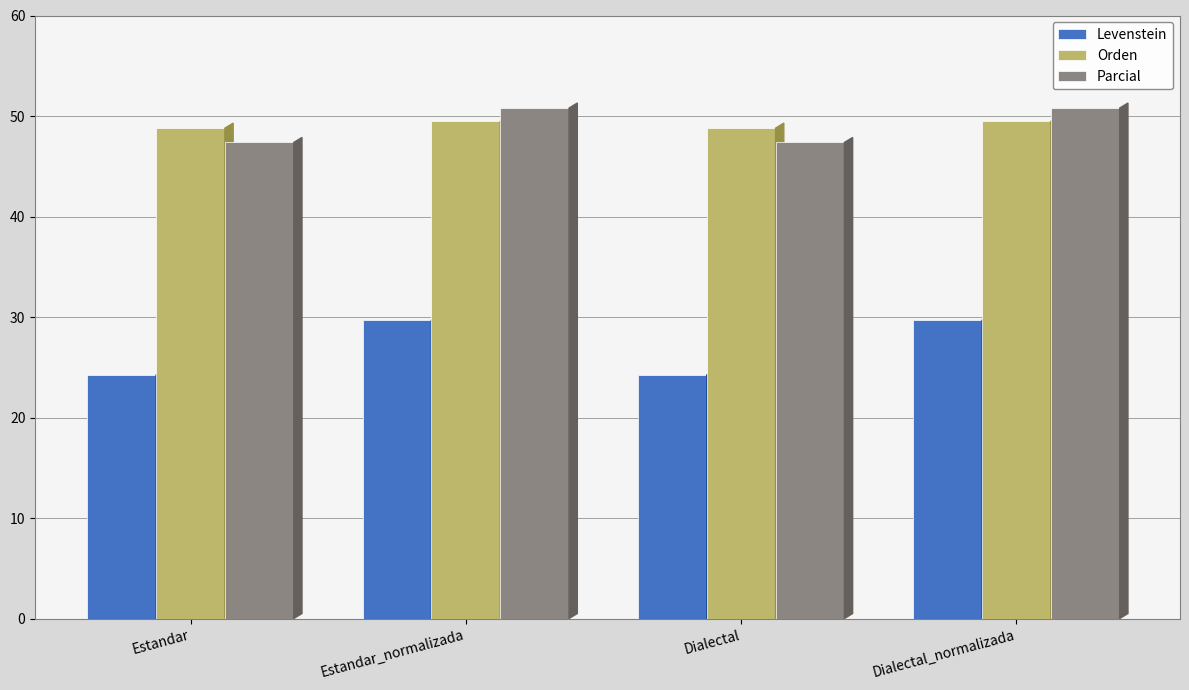

Reading left to right, what are all the values shown in this chart?

Levenstein: Estandar=24.2	Estandar_normalizada=29.7	Dialectal=24.2	Dialectal_normalizada=29.7
Orden: Estandar=48.8	Estandar_normalizada=49.5	Dialectal=48.8	Dialectal_normalizada=49.5
Parcial: Estandar=47.4	Estandar_normalizada=50.8	Dialectal=47.4	Dialectal_normalizada=50.8